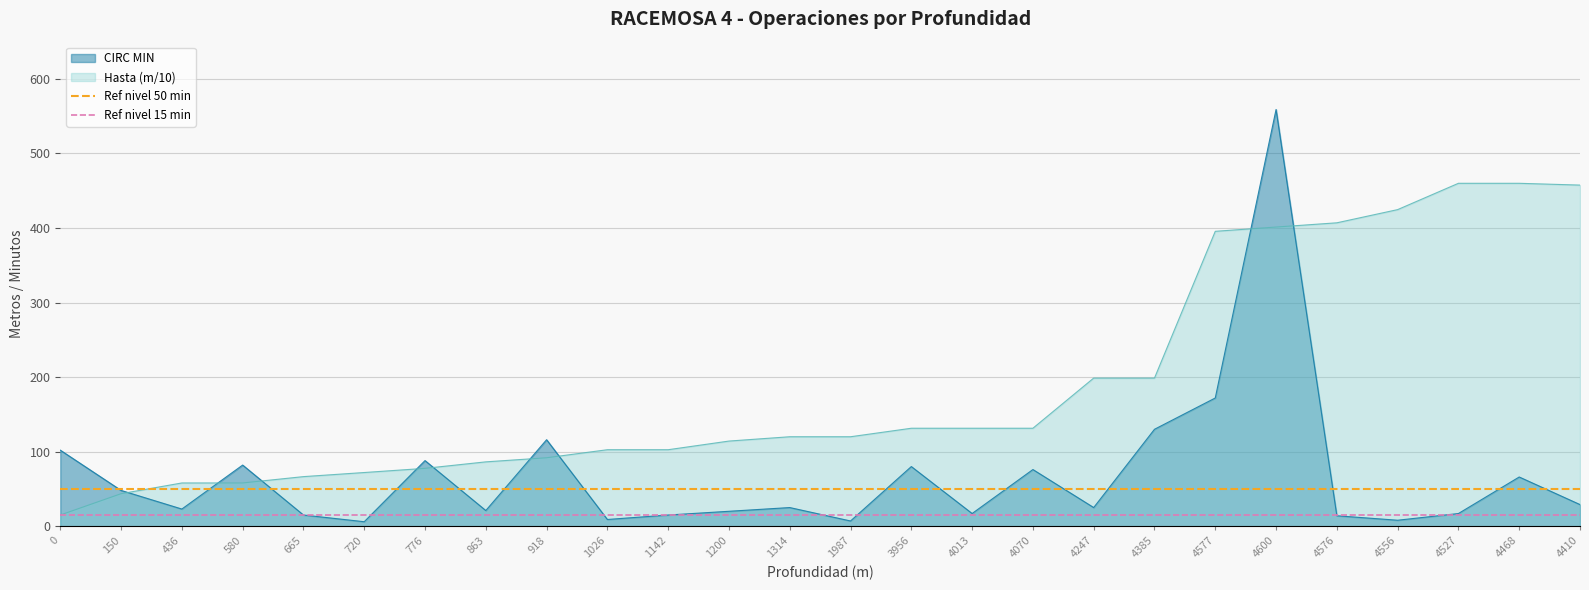

How many lines are shown in the chart?

2